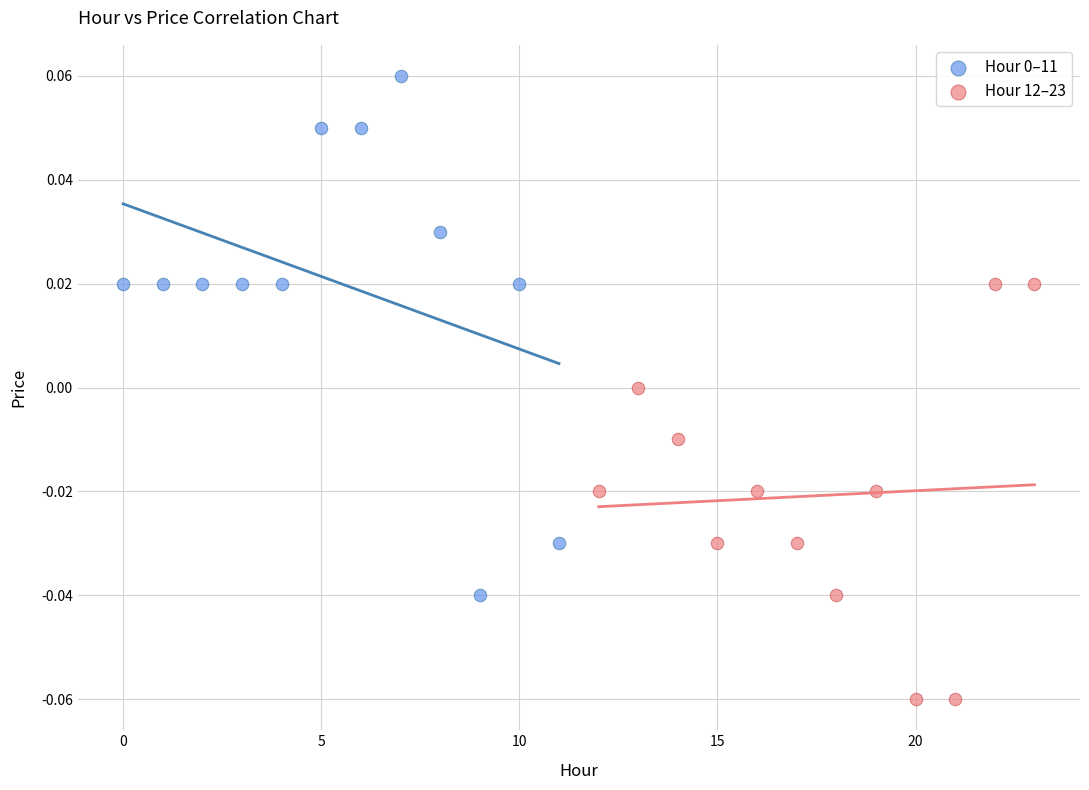

Which series reaches the minimum Y coordinate?

Hour 12–23